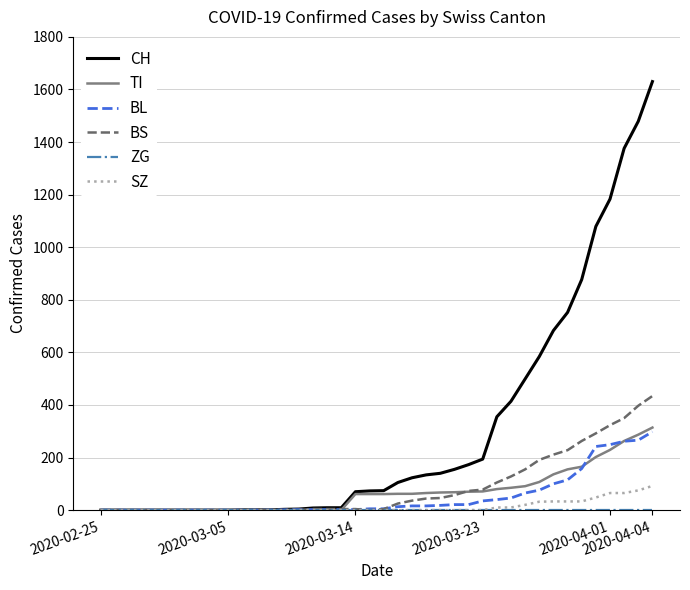

Which series has the widest spread of values?

CH